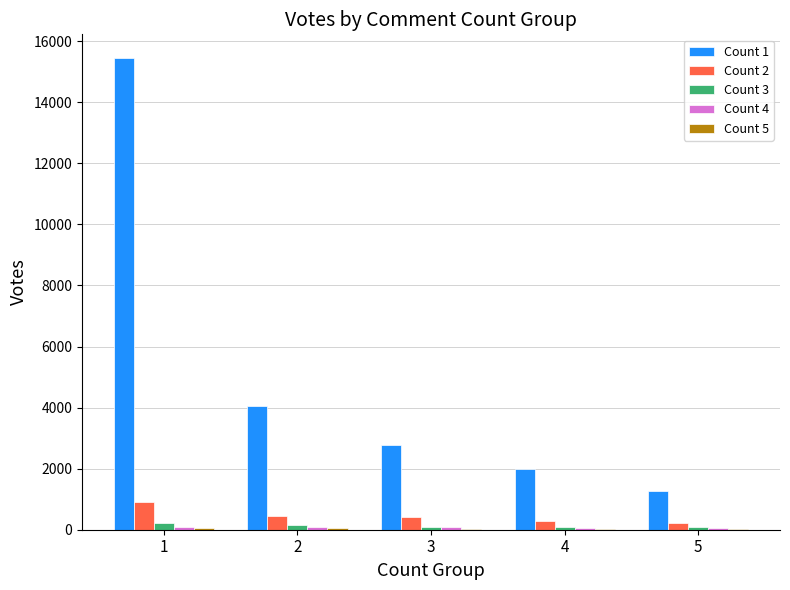

What is the maximum value shown in the chart?

15452